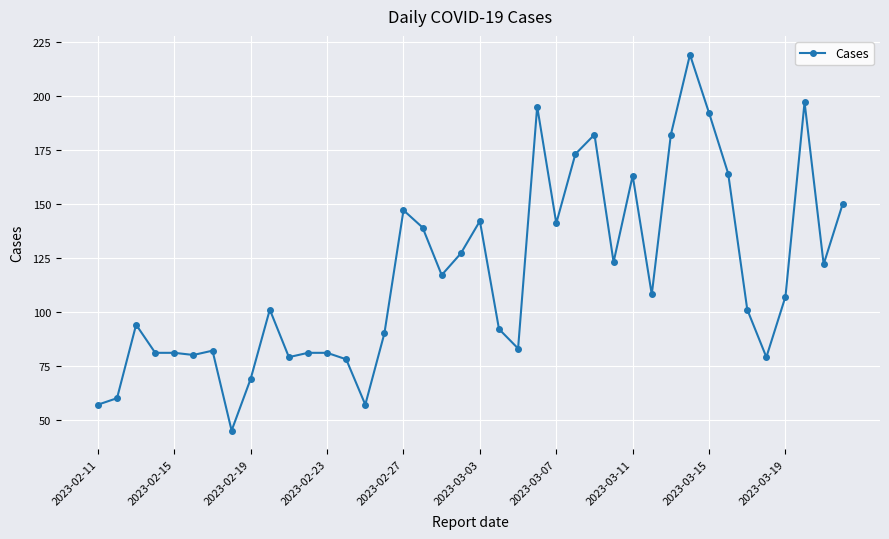

What is the maximum value shown in the chart?

219